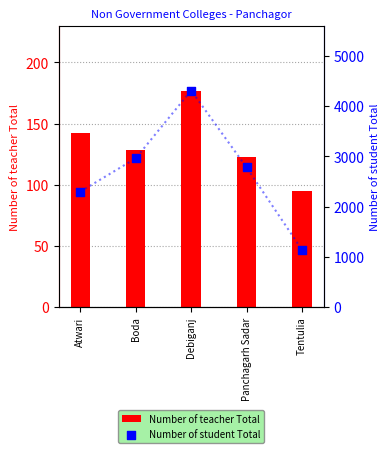

Which series has the largest total across all categories?

Number of student Total